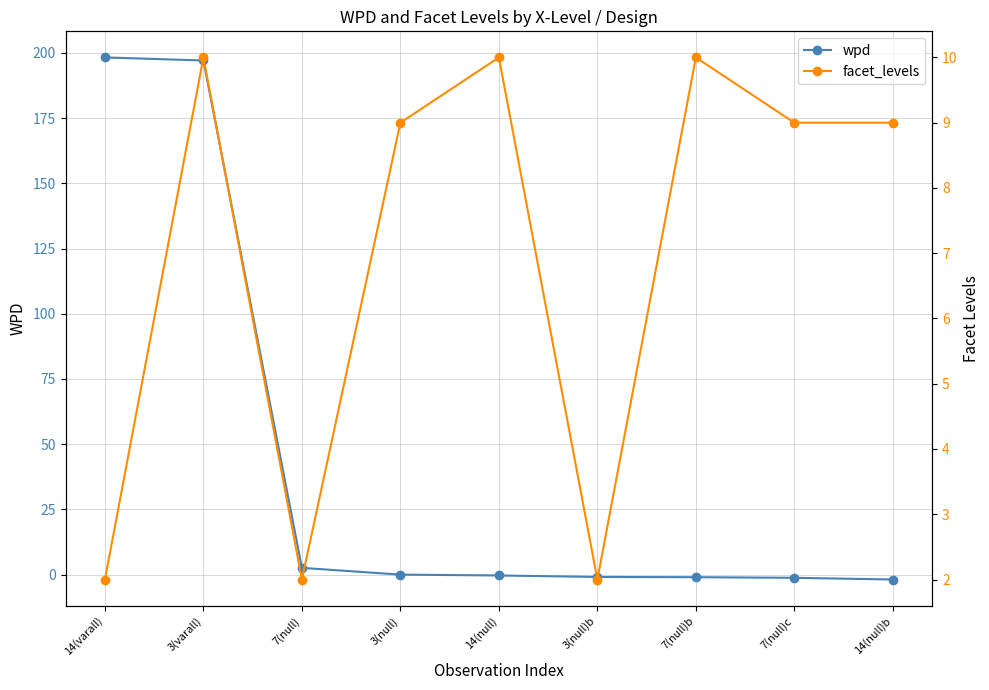

Rank the series by their maximum value, from highest to lowest.

wpd, facet_levels